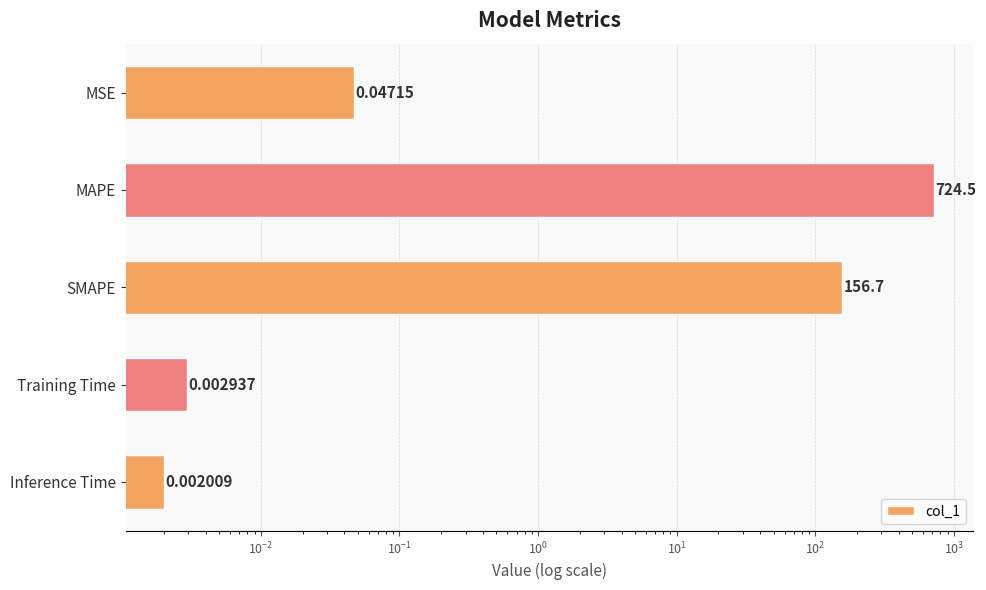

Count the number of data series in this chart.

1